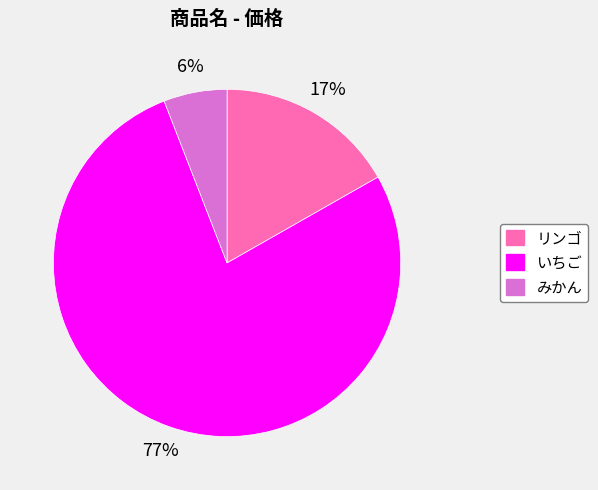

Between リンゴ and いちご, which is larger?

いちご